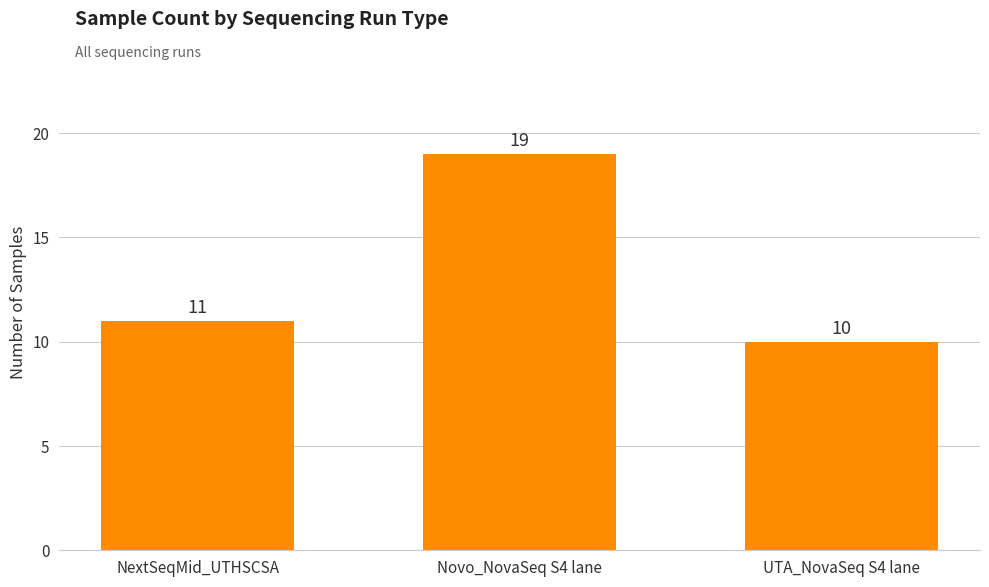

What is the difference between the values at UTA_NovaSeq S4 lane and NextSeqMid_UTHSCSA?

1